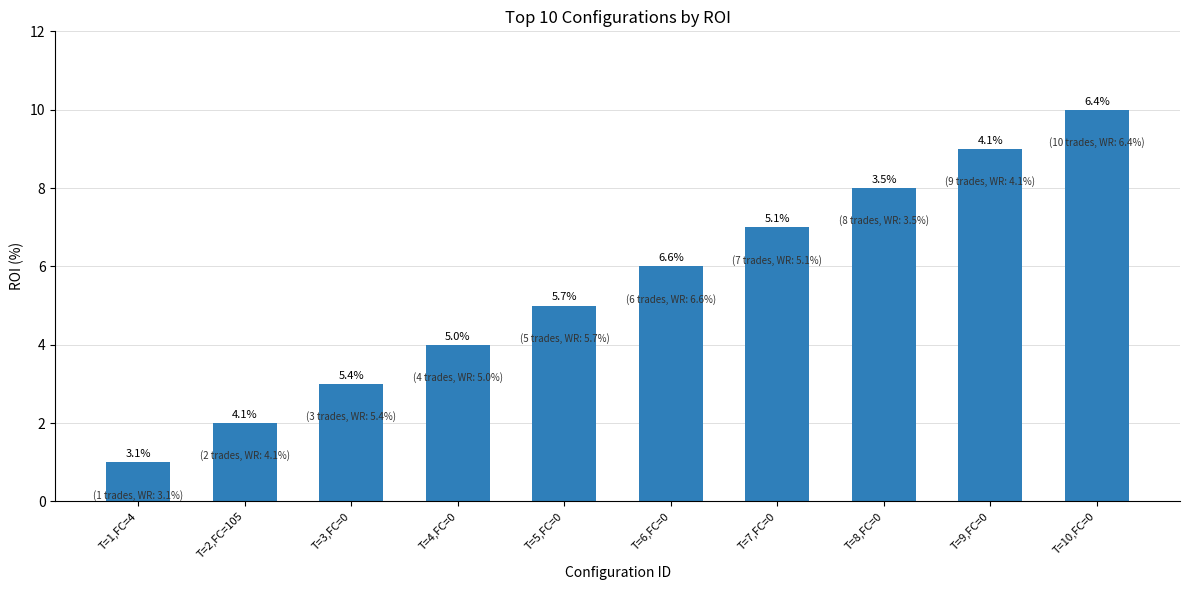

How many bars are there in total?

10